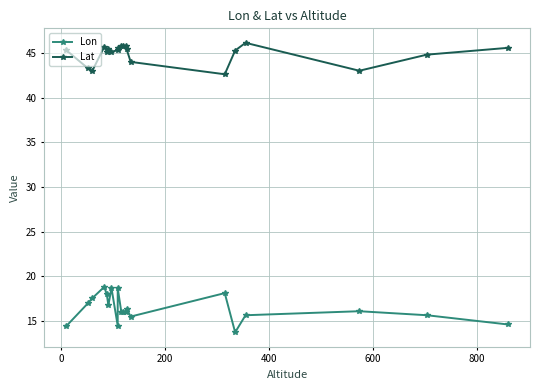

True or false: Lat and Lon intersect in this chart.

False